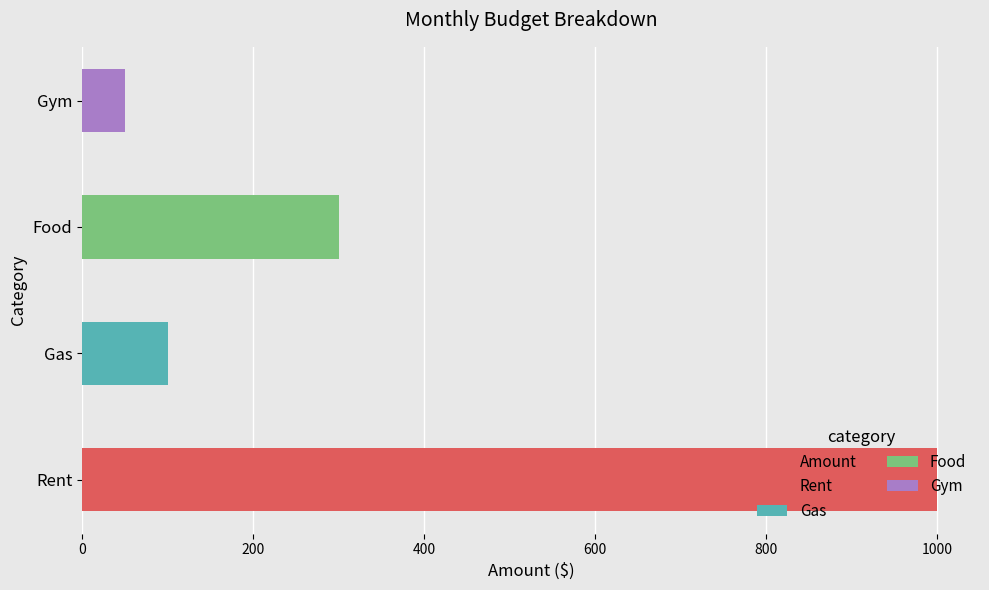

What is the ratio of the value at Food to the value at Gas?

3.0